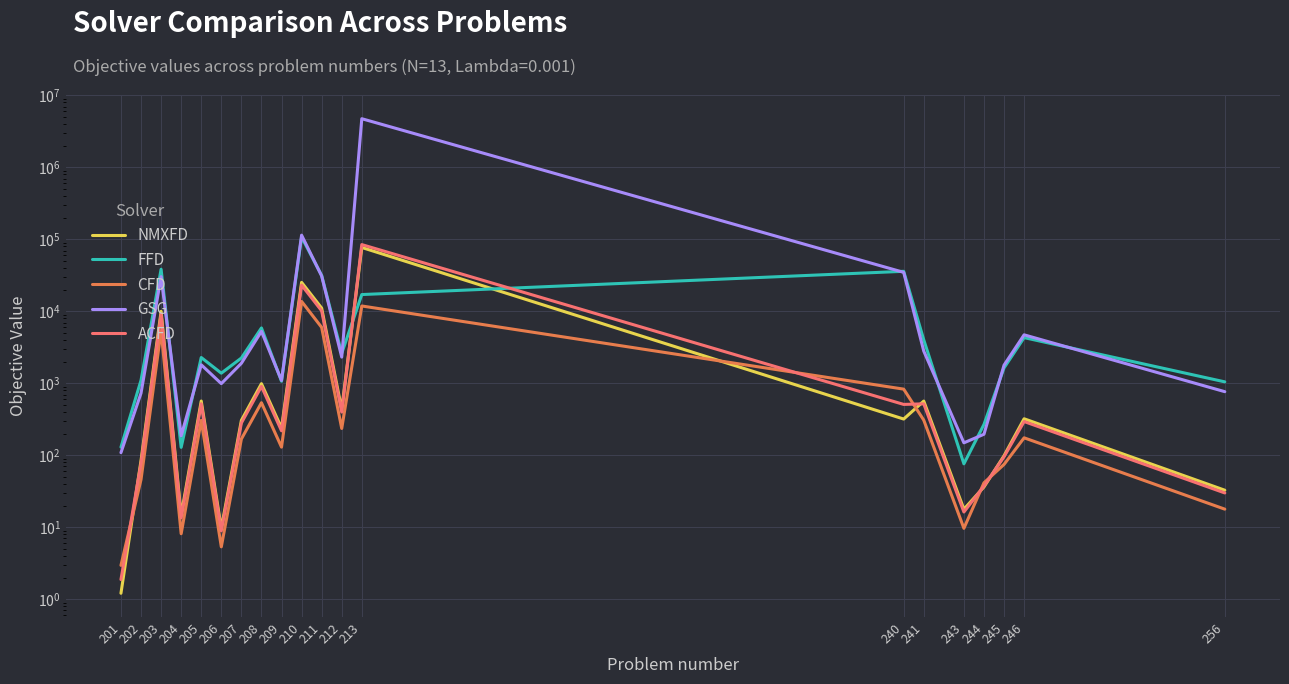

What is the sum of the CFD values at 244 and 241?

349.9